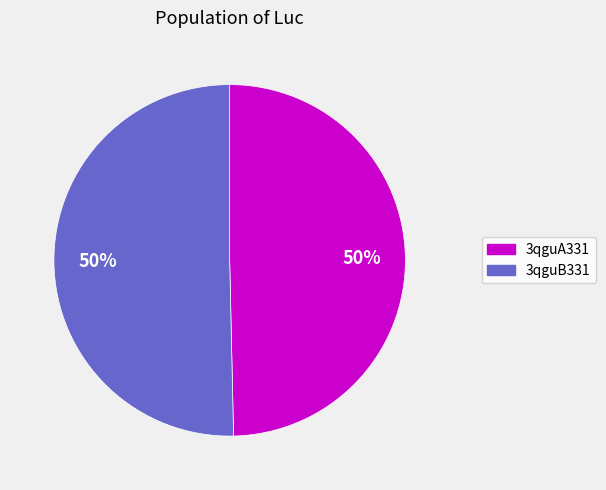

True or false: 3qguA331 accounts for 57% of the total.

False